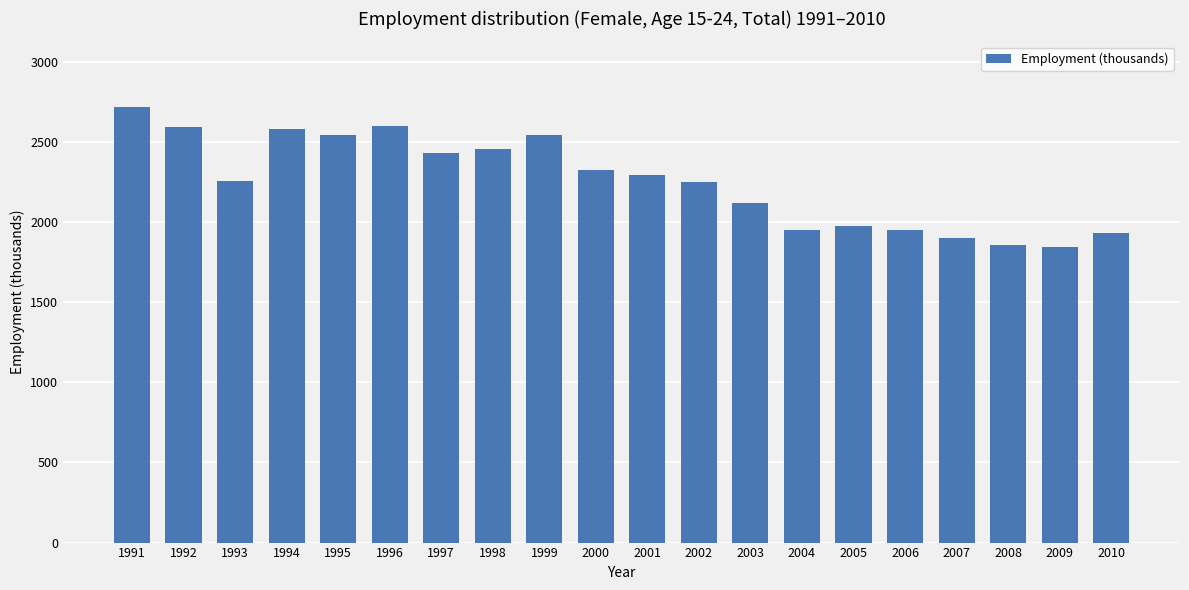

What is the sum of the values at 2005 and 1991?

4698.1